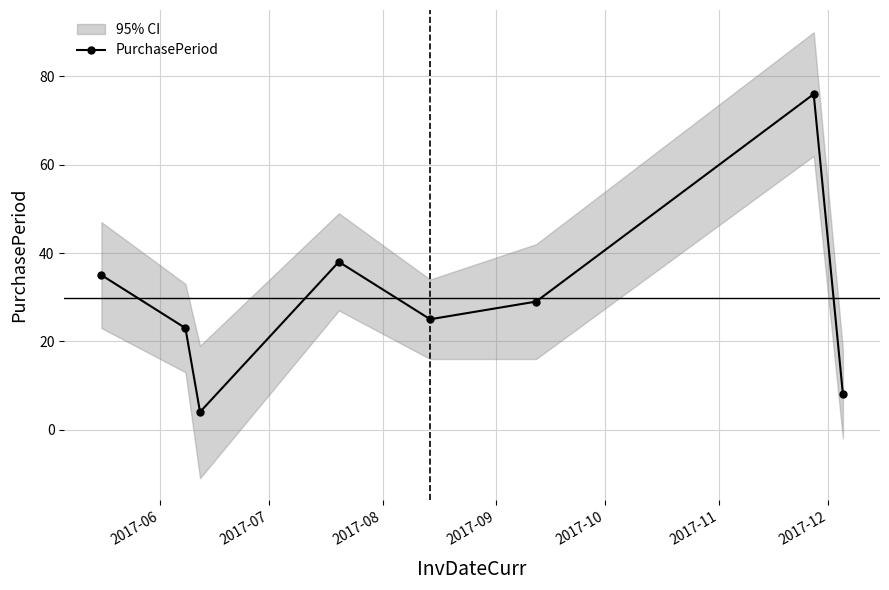

What is the highest value of the PurchasePeriod series?

76